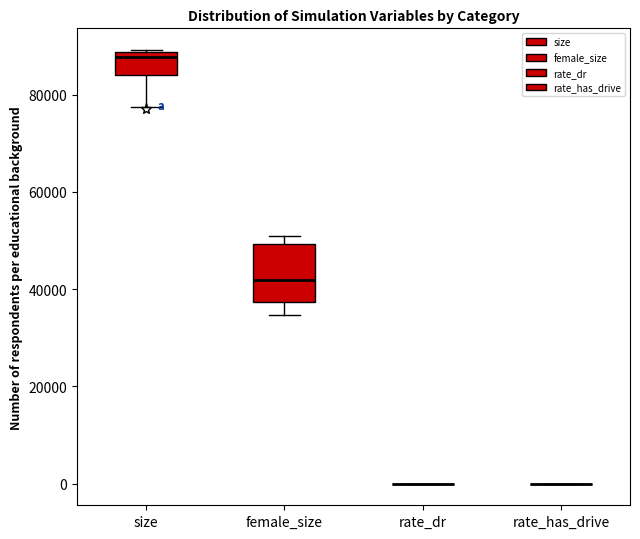

Reading left to right, read every box against the y-axis: the position of its median line, the range the box covers, and the ends of its whiskers. The values are not printed on the chart, so give them approximately, as read against the axis.

size: median 88000 (just below the box's upper edge), box 84000 to 88000, whiskers 78000 to 90000
female_size: median 42000, box 38000 to 50000, whiskers 34000 to 50000 (just above the box's upper edge)
rate_dr: box collapsed to a line at 0, whiskers 0 to 0
rate_has_drive: box collapsed to a line at 0, whiskers 0 to 0